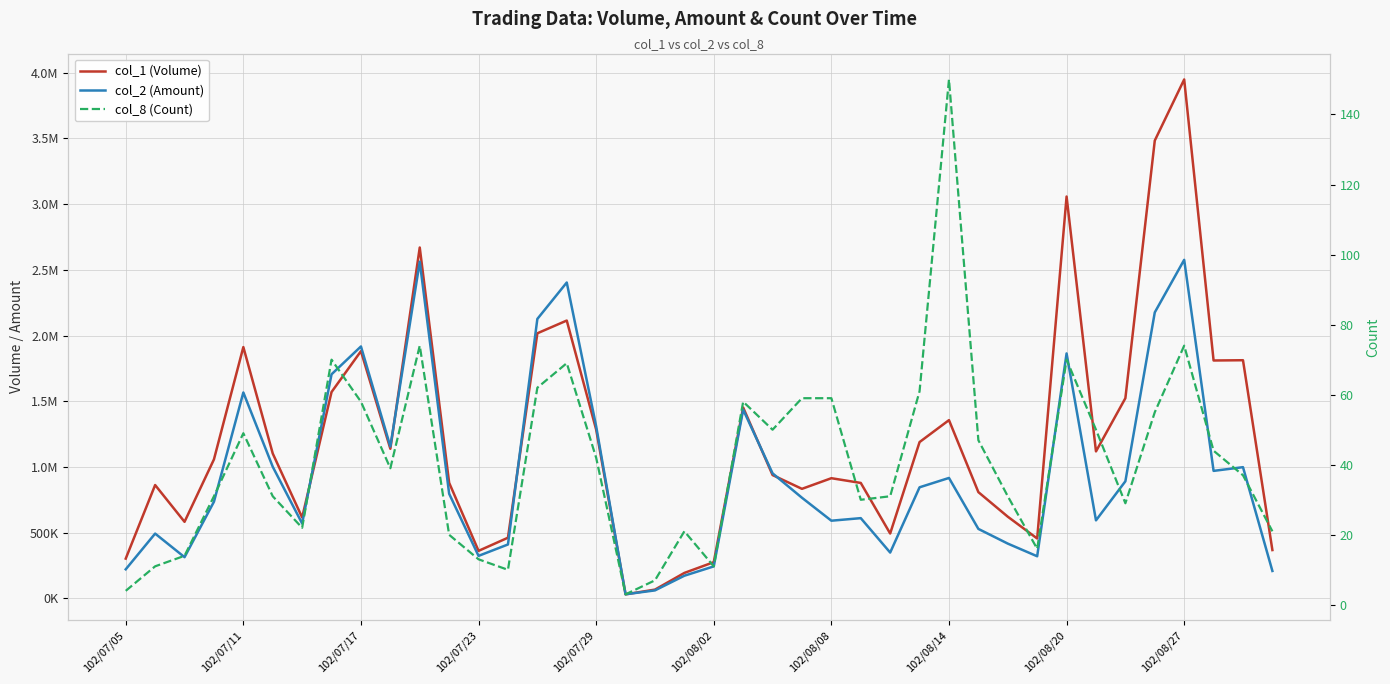

What is the sum of all col_2 (Amount) values?

38108840